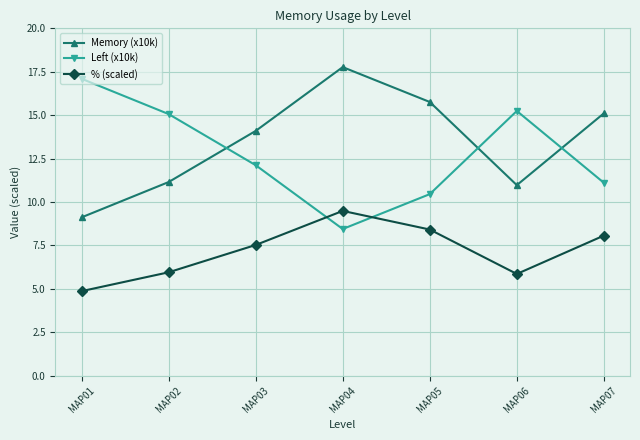

The value of Left (x10k) at MAP06 is 9.5. True or false?

False